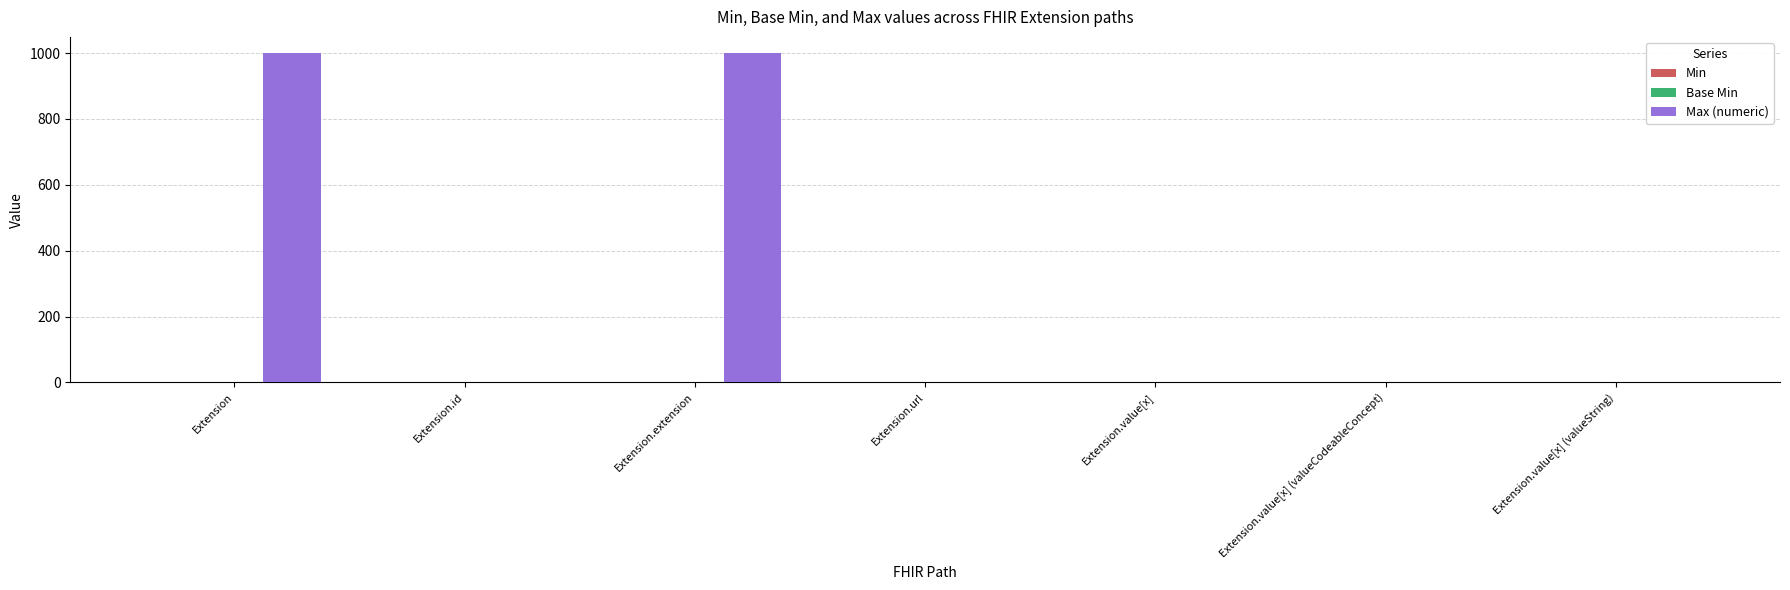

What is the greatest value displayed?

999